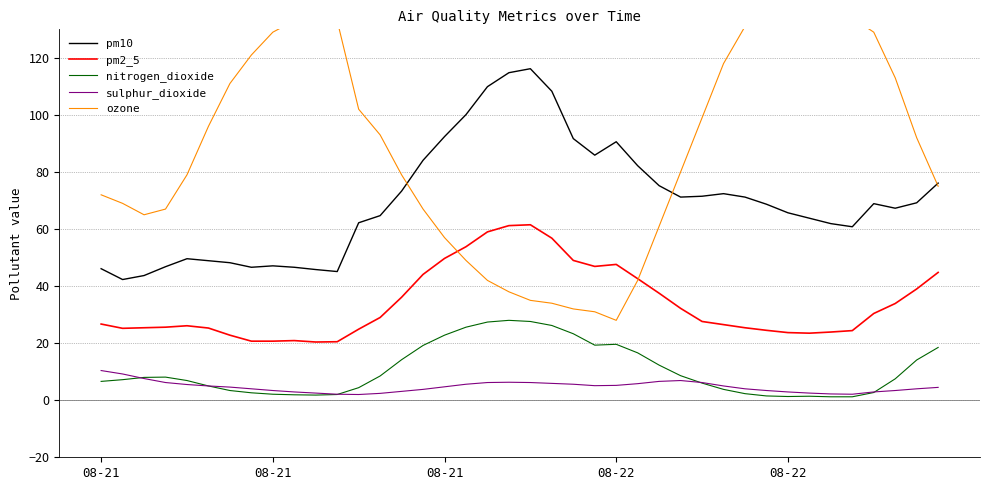

Reading left to right, transcribe all the data shown in this chart.

pm10: 46.1	42.3	43.7	46.8	49.6	48.9	48.2	46.6	47.1	46.6	45.8	45.1	62.2	64.7	73.3	84.1	92.4	100.1	109.9	114.8	116.2	108.3	91.7	85.9	90.6	82.2	75.2	71.2	71.5	72.4	71.2	68.7	65.7	63.8	61.9	60.8	68.9	67.3	69.2	76.1
pm2_5: 26.7	25.2	25.4	25.6	26.1	25.3	22.8	20.7	20.7	20.9	20.4	20.5	24.9	29.0	36.1	44.1	49.7	53.8	59.0	61.2	61.5	56.8	49.0	46.9	47.6	42.6	37.5	32.2	27.6	26.5	25.4	24.5	23.7	23.5	23.9	24.4	30.4	33.9	39.0	44.8
nitrogen_dioxide: 6.6	7.2	8.0	8.1	6.9	5.0	3.4	2.6	2.1	1.9	1.8	2.0	4.4	8.5	14.2	19.2	22.8	25.6	27.4	28.0	27.6	26.2	23.3	19.3	19.6	16.6	12.3	8.6	6.0	3.8	2.3	1.5	1.3	1.4	1.2	1.2	2.7	7.5	14.1	18.5
sulphur_dioxide: 10.4	9.2	7.6	6.2	5.5	5.0	4.6	4.0	3.4	2.9	2.5	2.1	2.0	2.4	3.1	3.8	4.7	5.6	6.2	6.3	6.2	5.9	5.6	5.1	5.2	5.8	6.6	6.9	6.2	5.0	4.0	3.4	2.9	2.5	2.2	2.1	2.9	3.4	4.0	4.5
ozone: 72.0	69.0	65.0	67.0	79.0	96.0	111.0	121.0	129.0	133.0	134.0	133.0	102.0	93.0	79.0	67.0	57.0	49.0	42.0	38.0	35.0	34.0	32.0	31.0	28.0	42.0	61.0	80.0	99.0	118.0	131.0	136.0	135.0	133.0	134.0	134.0	129.0	113.0	92.0	75.0